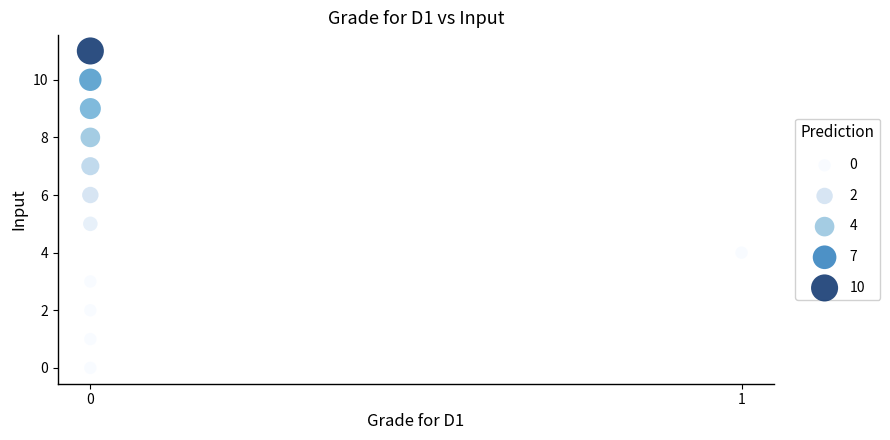

What is the range of Y values (max minus min)?

11